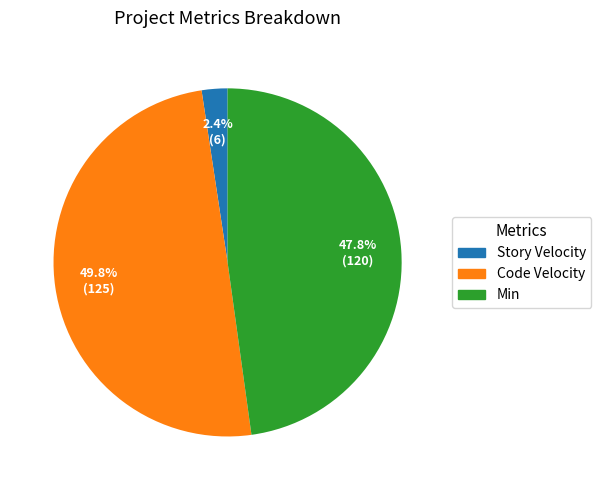

Which category has the smallest portion of the pie?

Story Velocity